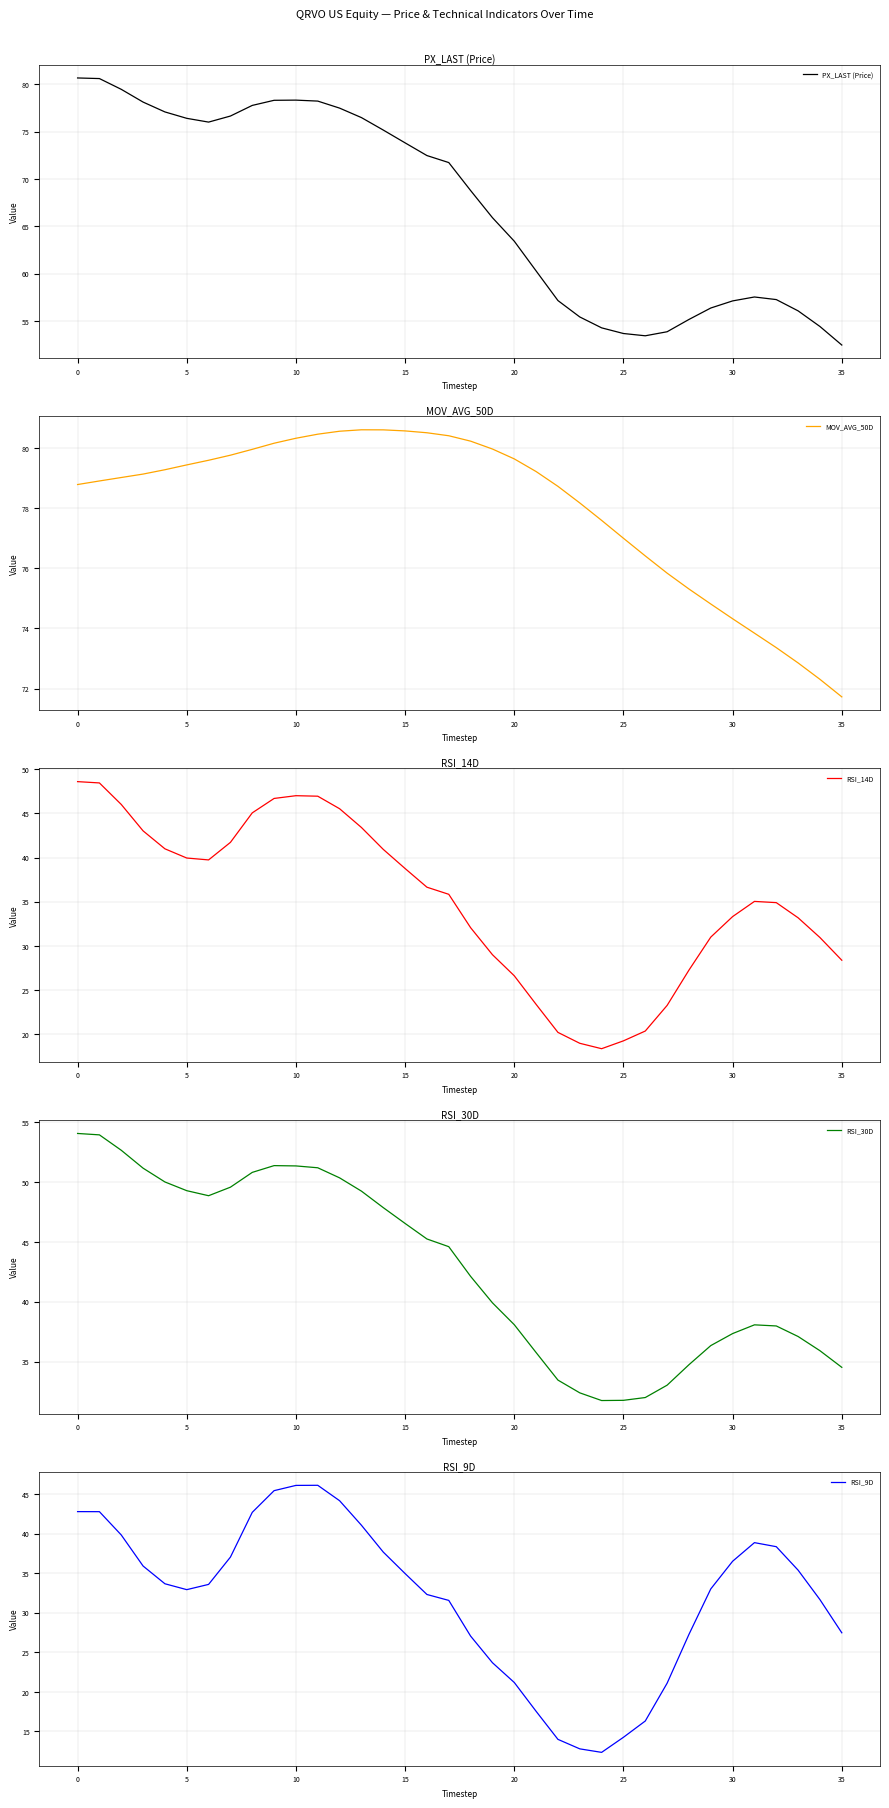

What are all the series names shown in the legend?

PX_LAST (Price), MOV_AVG_50D, RSI_14D, RSI_30D, RSI_9D